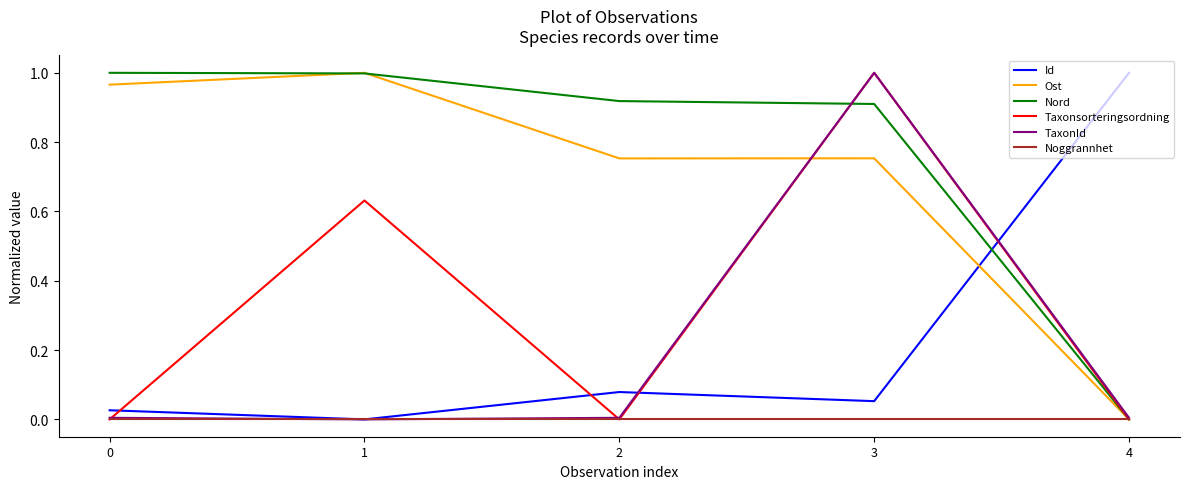

Where is the first local maximum for Taxonsorteringsordning?

1